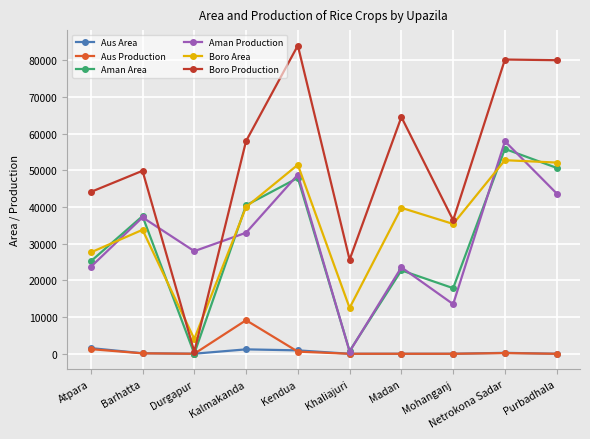

Is it true that Aman Production equals 15507 at Atpara?

False